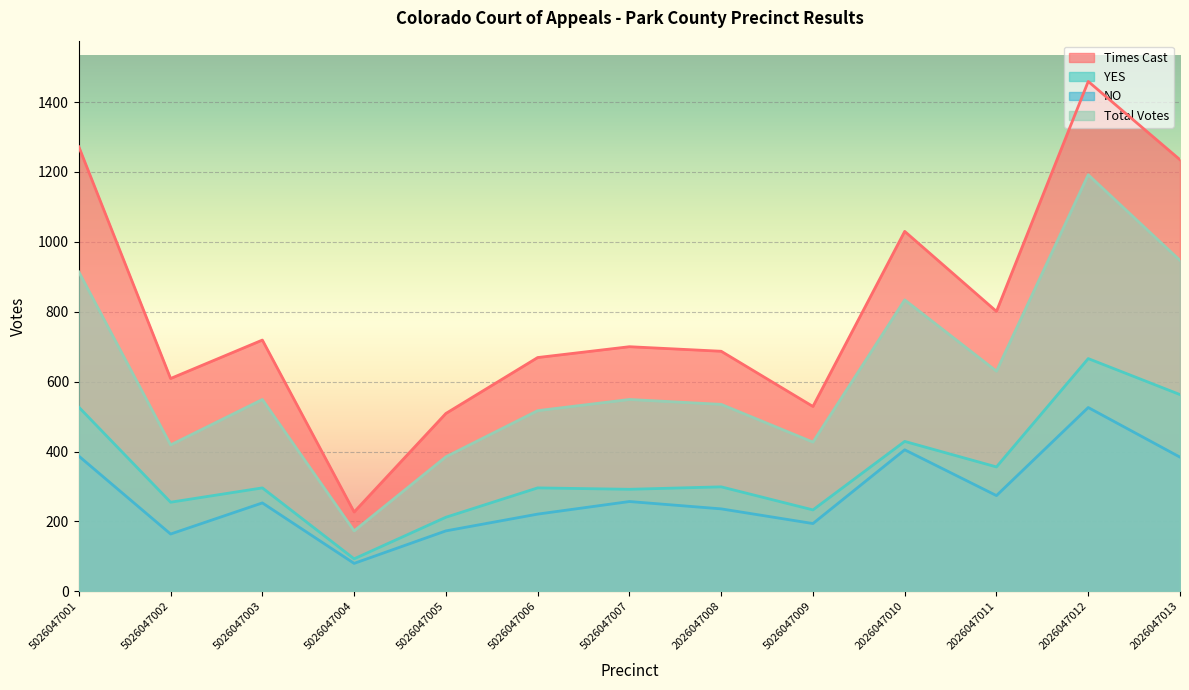

Count the number of data series in this chart.

4